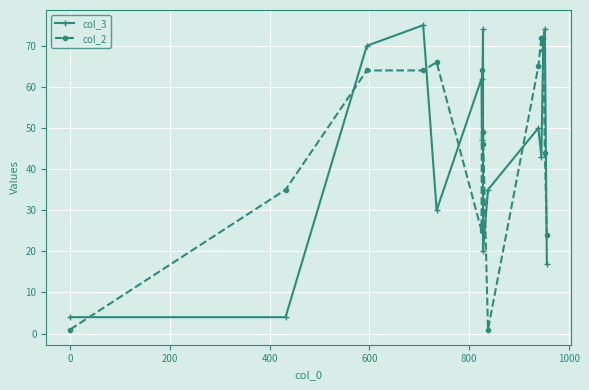

What is the sum of all col_3 values?

677